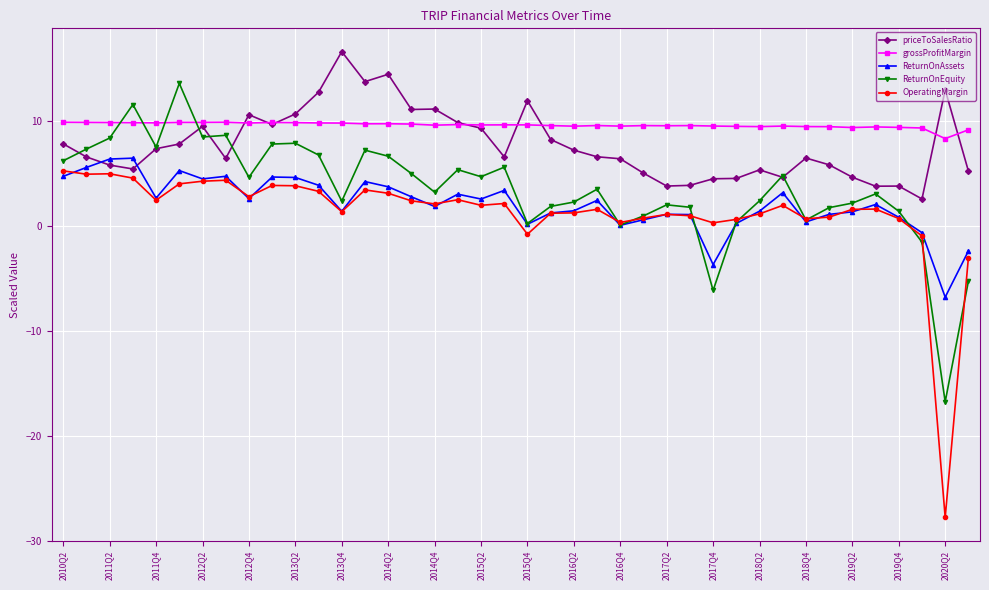

Is this an area chart (filled region under the line)?

No